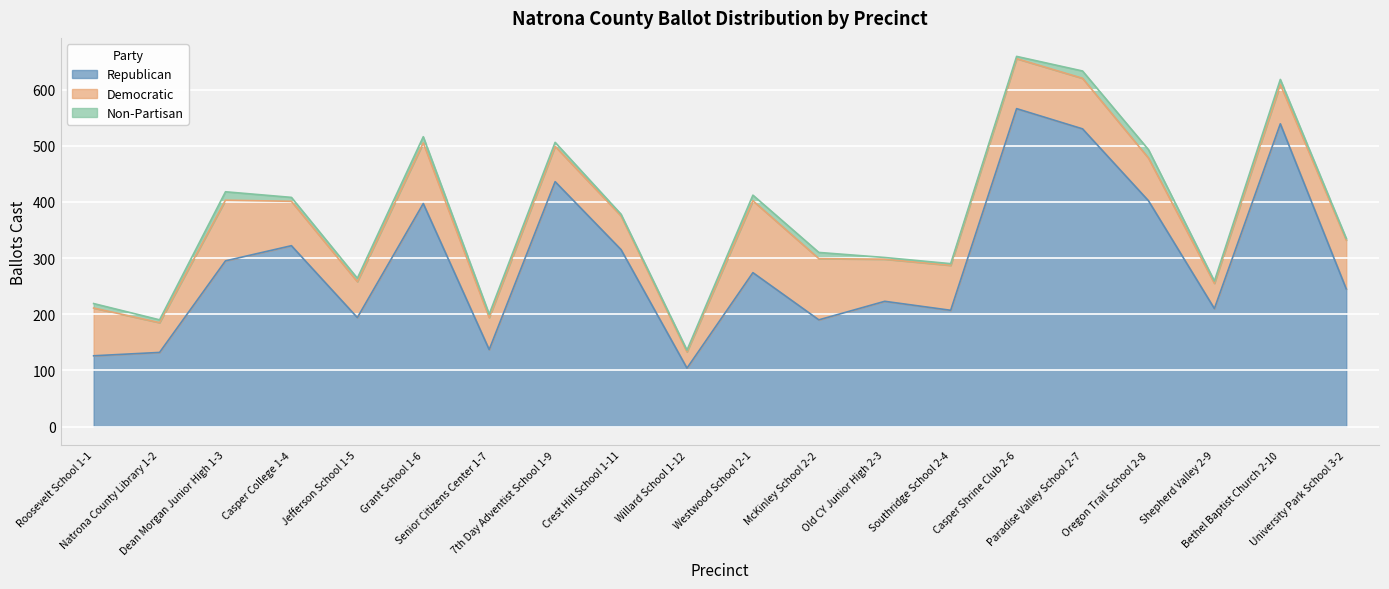

What is the label of the 14th point from the right?

Senior Citizens Center 1-7